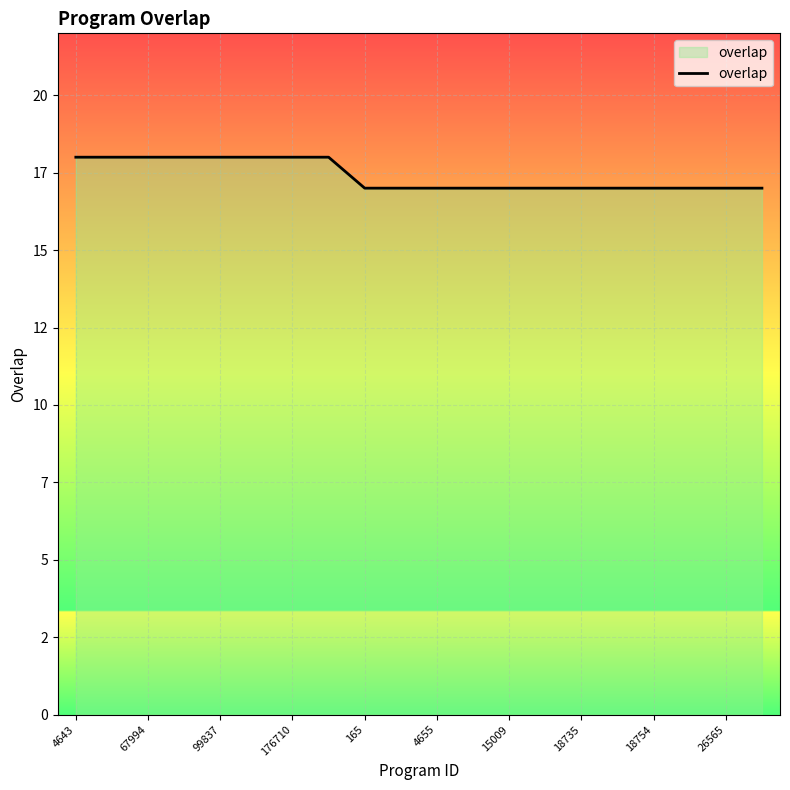

Reading right to left, extract all data points from this chart.

17	17	17	17	17	17	17	17	17	17	17	17	18	18	18	18	18	18	18	18